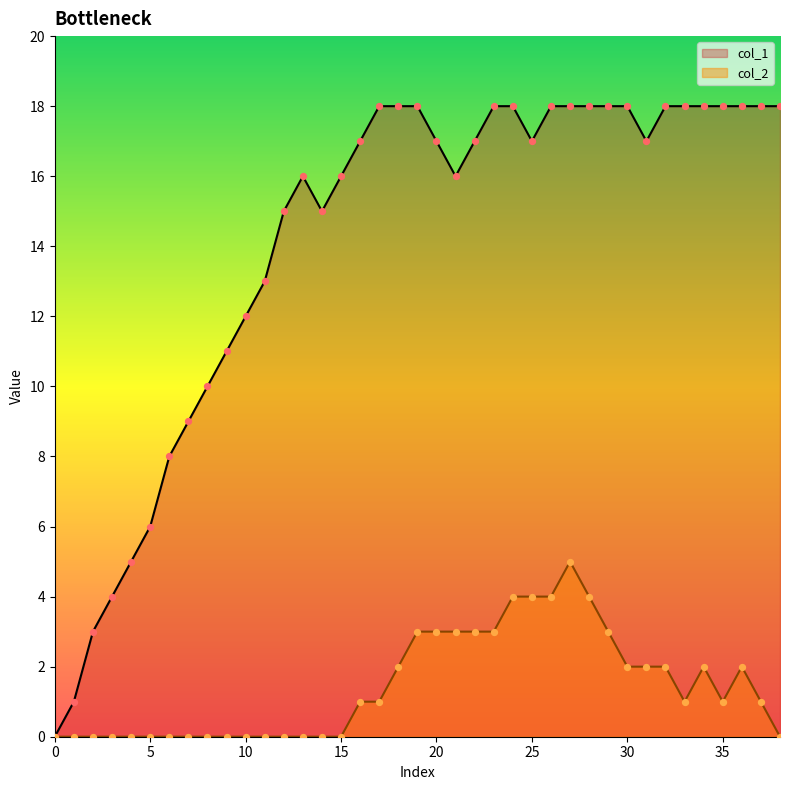

Is the value of col_1 at 16 greater than the value of col_2 at 8?

Yes